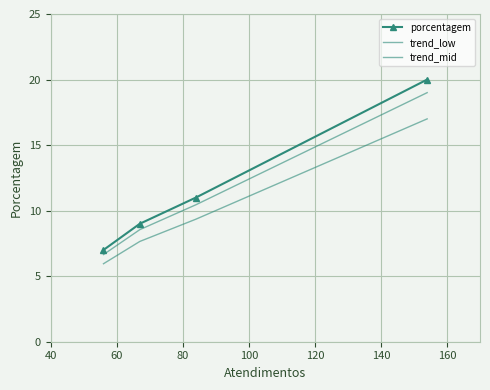

Is this an area chart (filled region under the line)?

No